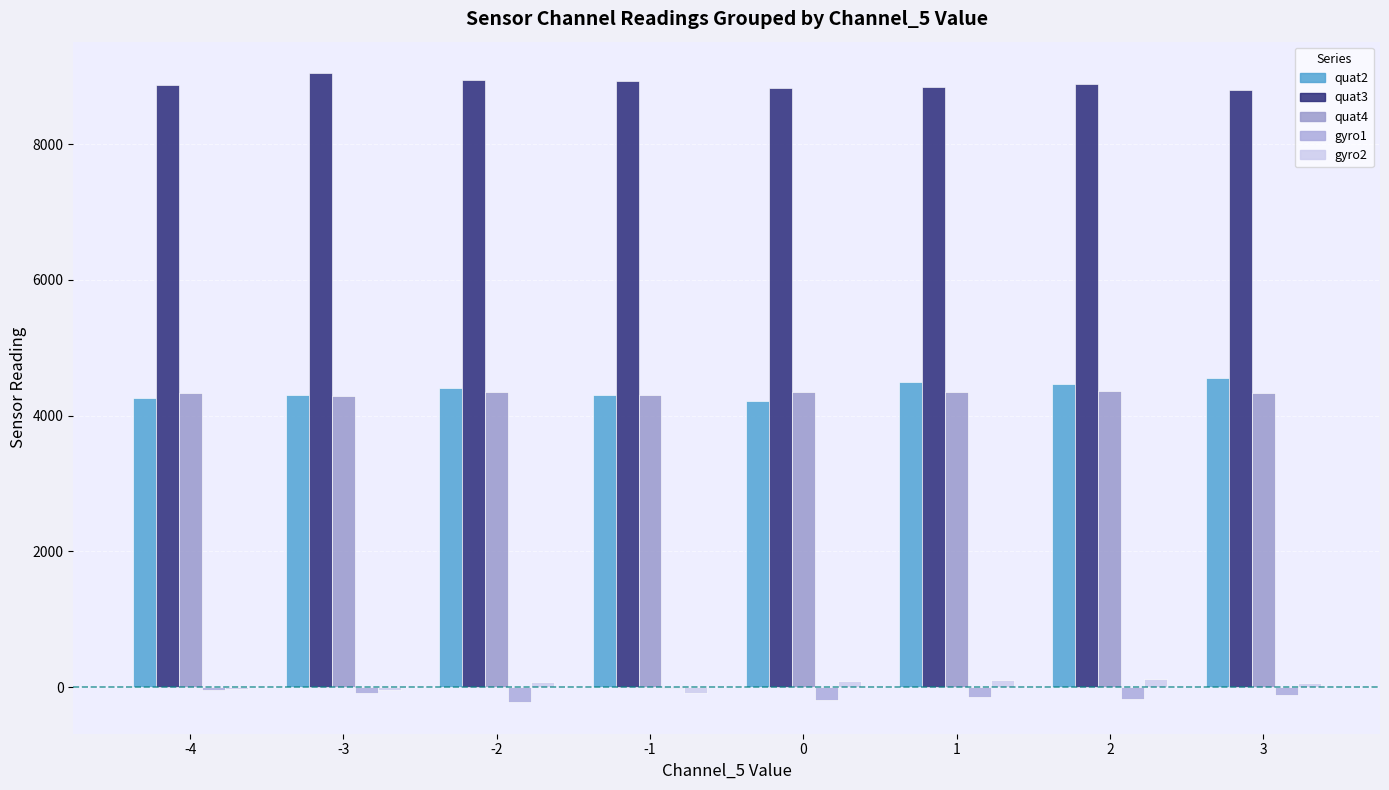

Which category has the lowest value across all series?

-2